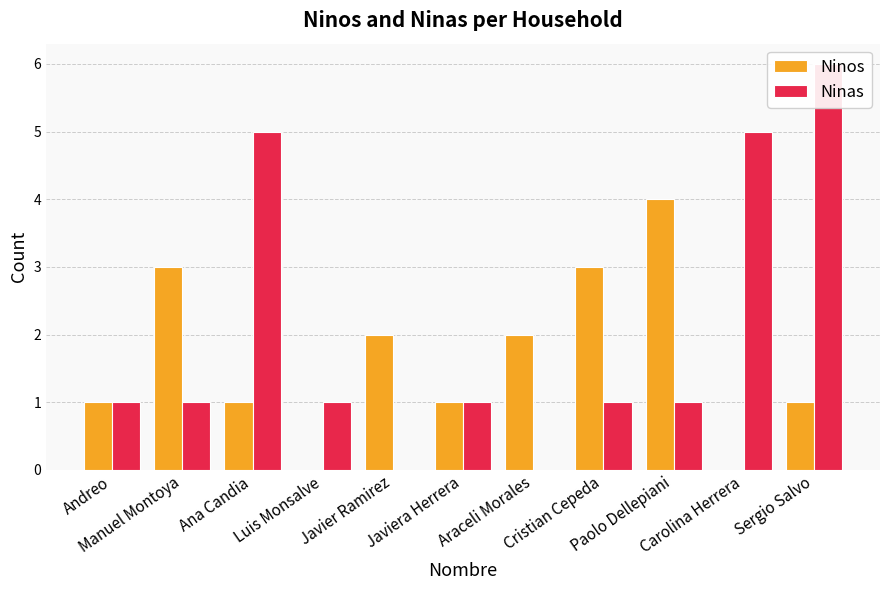

Reading right to left, list all the values displayed in this chart.

Ninos: 1	0	4	3	2	1	2	0	1	3	1
Ninas: 6	5	1	1	0	1	0	1	5	1	1